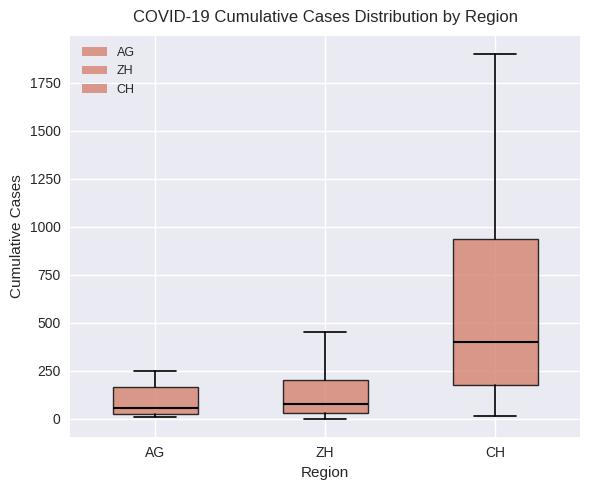

Which box has the highest median line?

CH